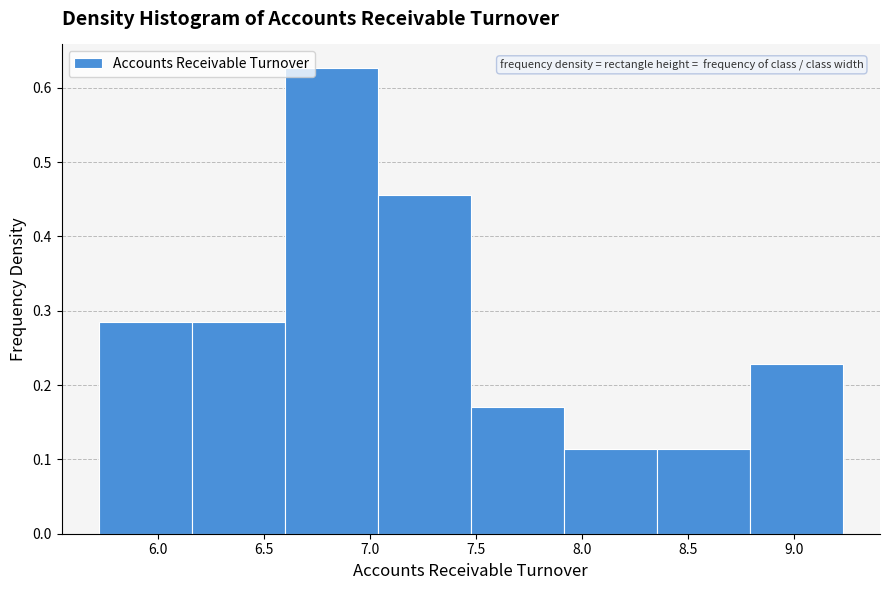

Reading left to right, transcribe this chart: for each bar, give the range it covers on the x-axis and its height. Neither the bar edges nor the heights are printed on the chart, so give them approximately, as read against the axes.

5.70 to 6.15: 0.28
6.15 to 6.60: 0.28
6.60 to 7.05: 0.63
7.05 to 7.50: 0.46
7.50 to 7.90: 0.17
7.90 to 8.35: 0.11
8.35 to 8.80: 0.11
8.80 to 9.25: 0.23